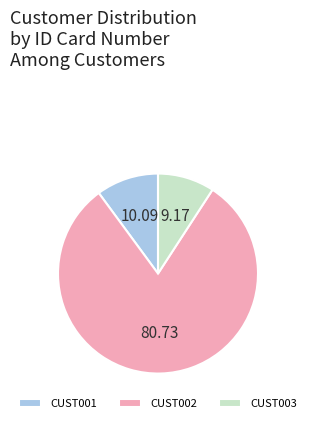

Which has a higher value, CUST001 or CUST003?

CUST001